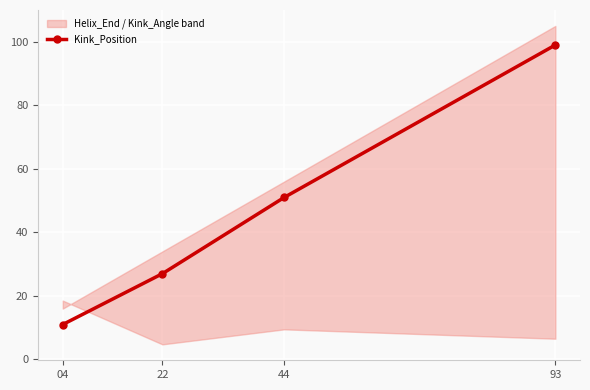

Rank the categories by value from lowest to highest.

04, 22, 44, 93